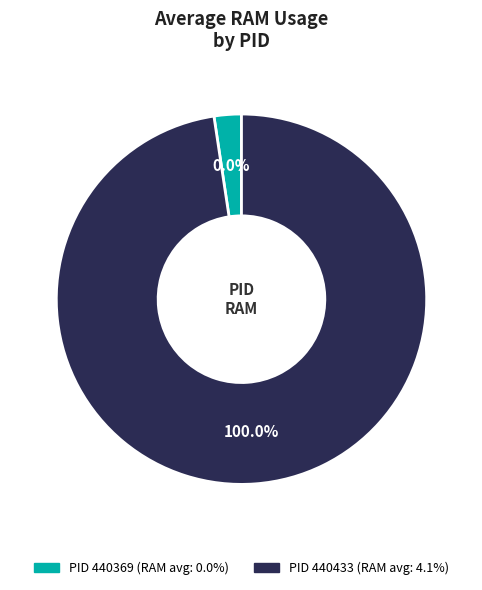

What percentage is NOT represented by 440369?

100.0%